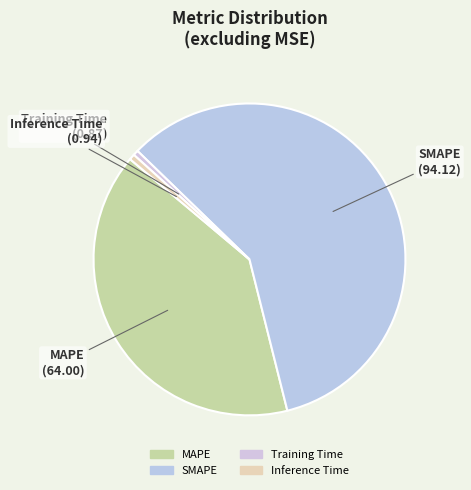

Which slice is the largest?

SMAPE